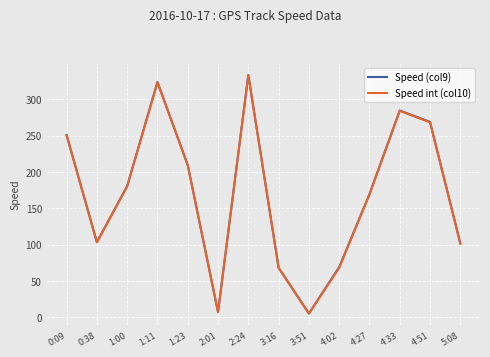

How many lines are shown in the chart?

2